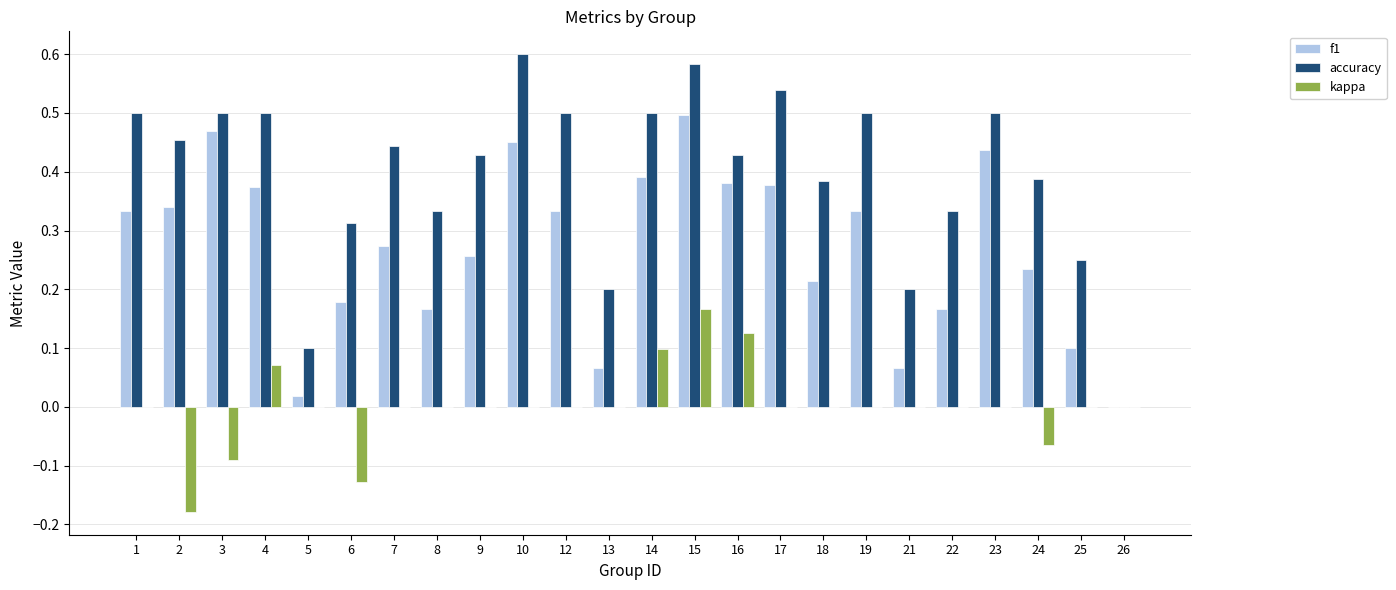

At which category is the sum across all series the highest?

15